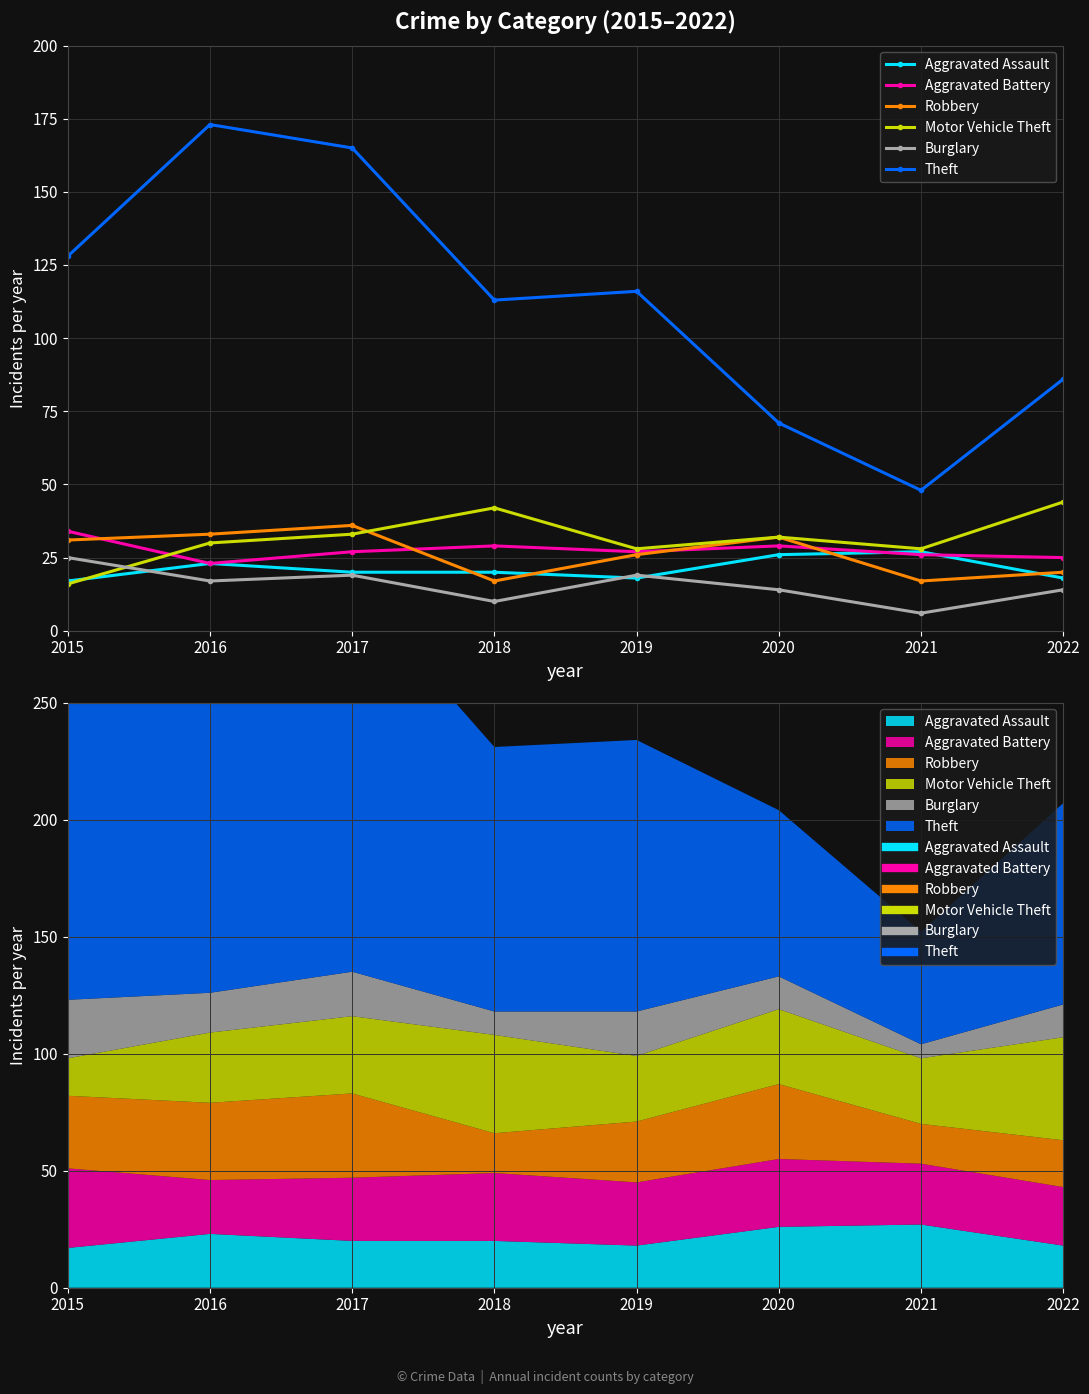

Rank the series at 2022 from lowest to highest value.

Burglary, Aggravated Assault, Robbery, Aggravated Battery, Motor Vehicle Theft, Theft